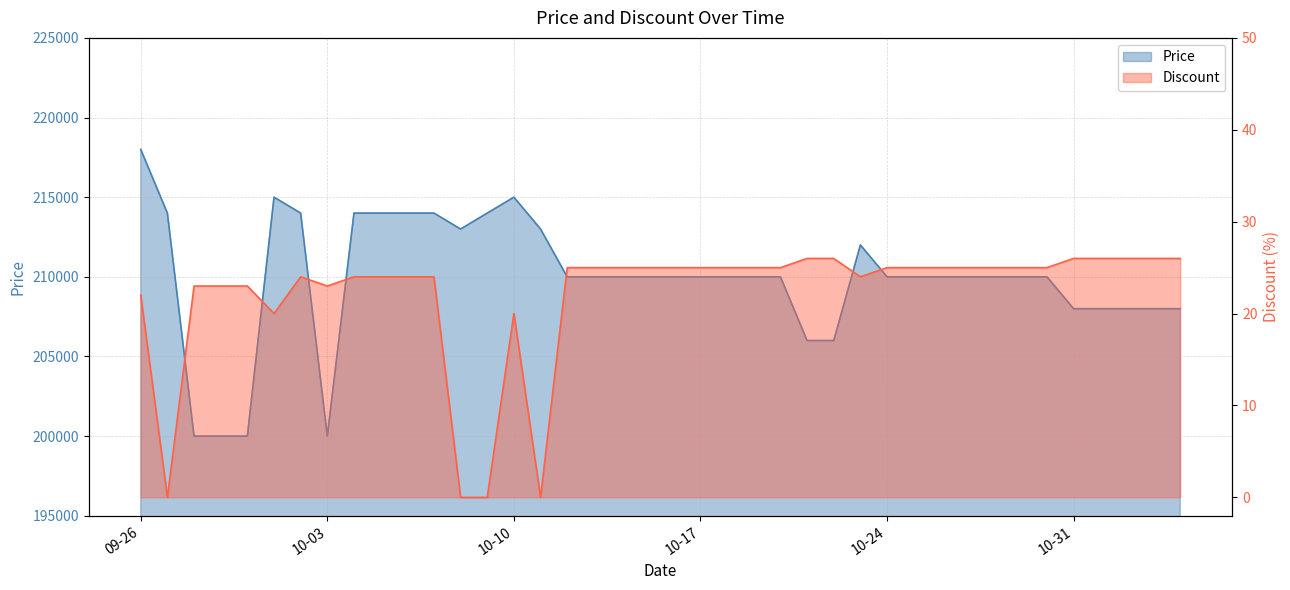

Which series has the largest range (max minus min)?

Price